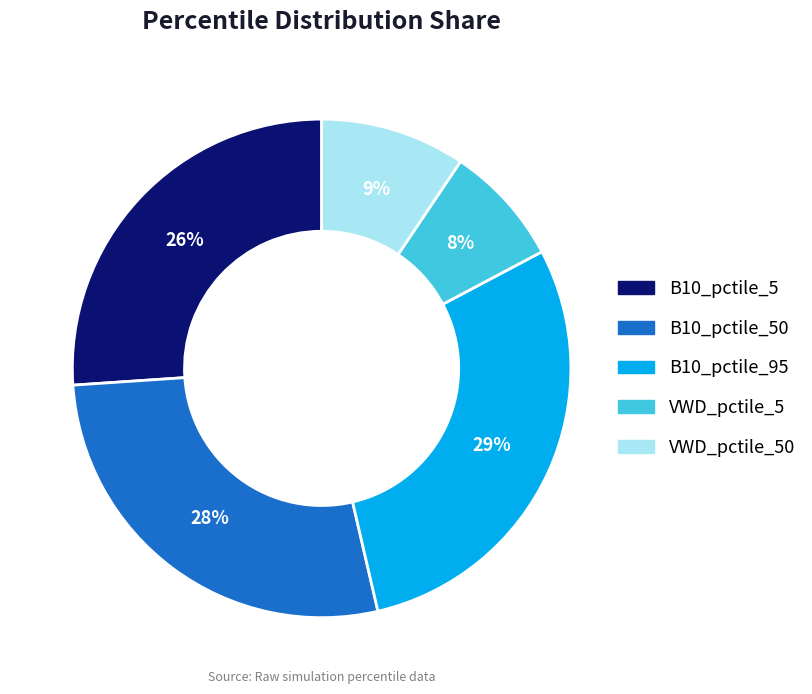

To the nearest percent, what is the average slice percentage?

20%